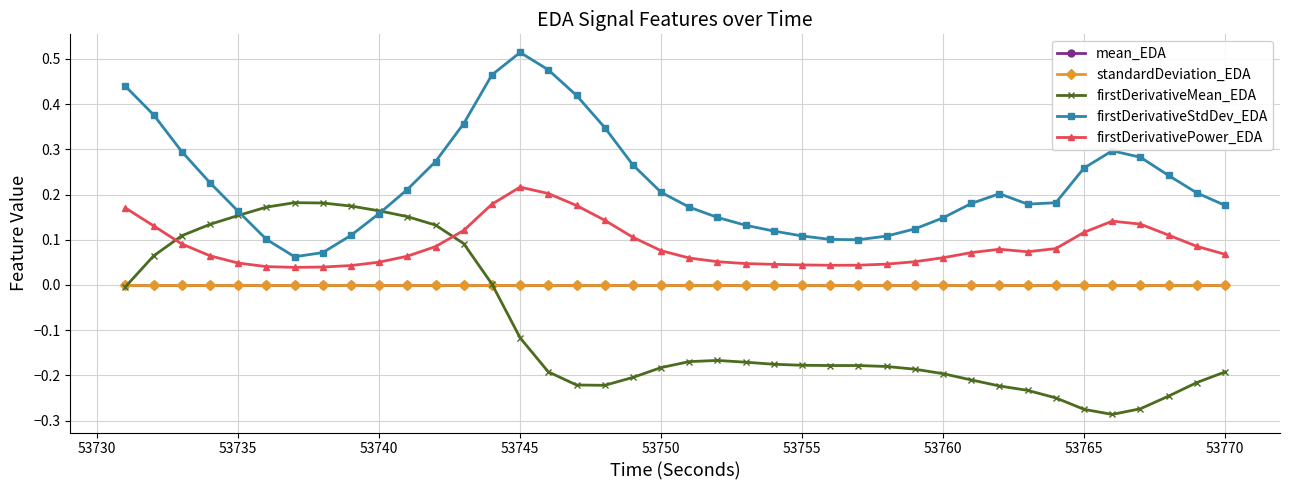

Which series has the largest total across all categories?

firstDerivativeStdDev_EDA